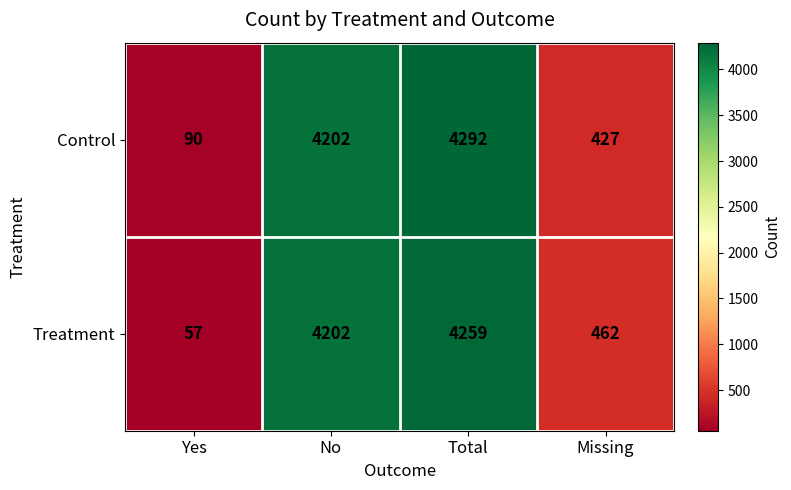

At which category is the sum across all series the highest?

Total